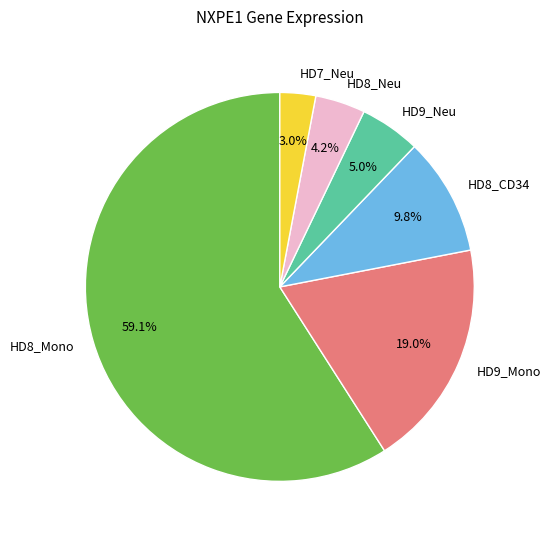

Which has a higher value, HD8_CD34 or HD8_Neu?

HD8_CD34